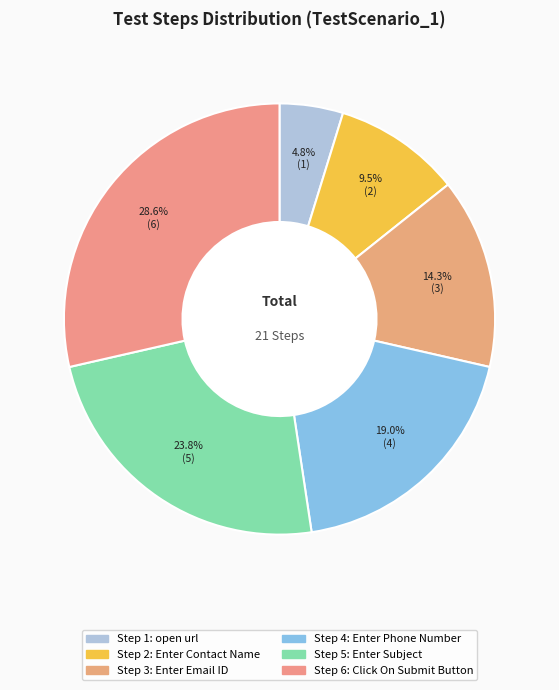

Is there a majority slice in this chart?

No